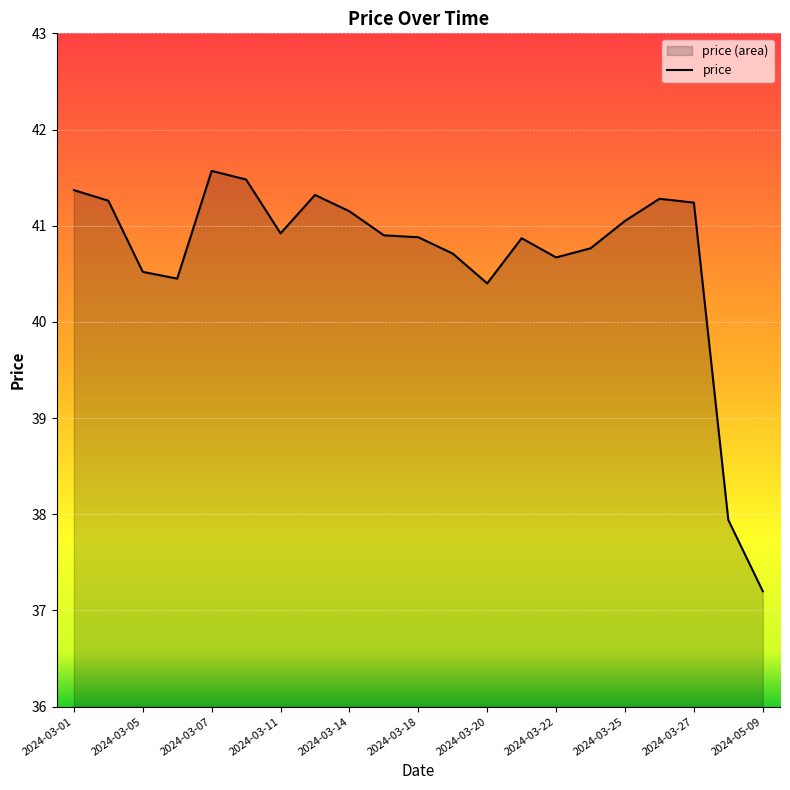

Reading left to right, extract all data points from this chart.

41.4	41.3	40.5	40.5	41.6	41.5	40.9	41.3	41.2	40.9	40.9	40.7	40.4	40.9	40.7	40.8	41.0	41.3	41.2	37.9	37.2